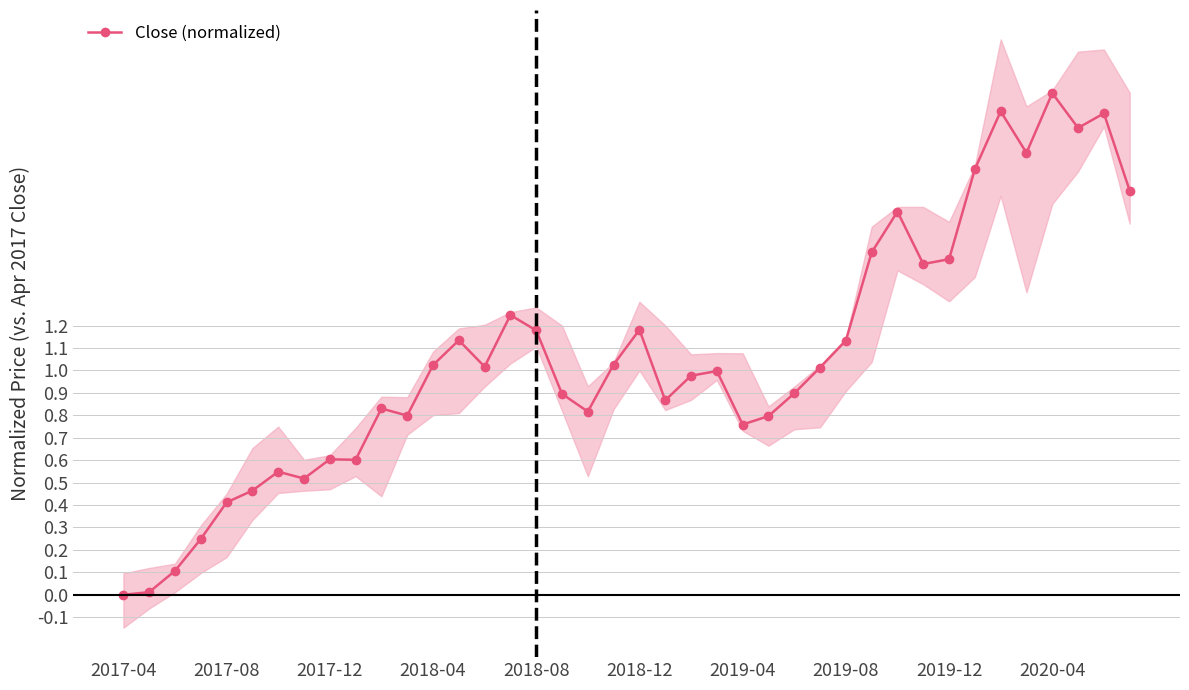

Count the number of data series in this chart.

1